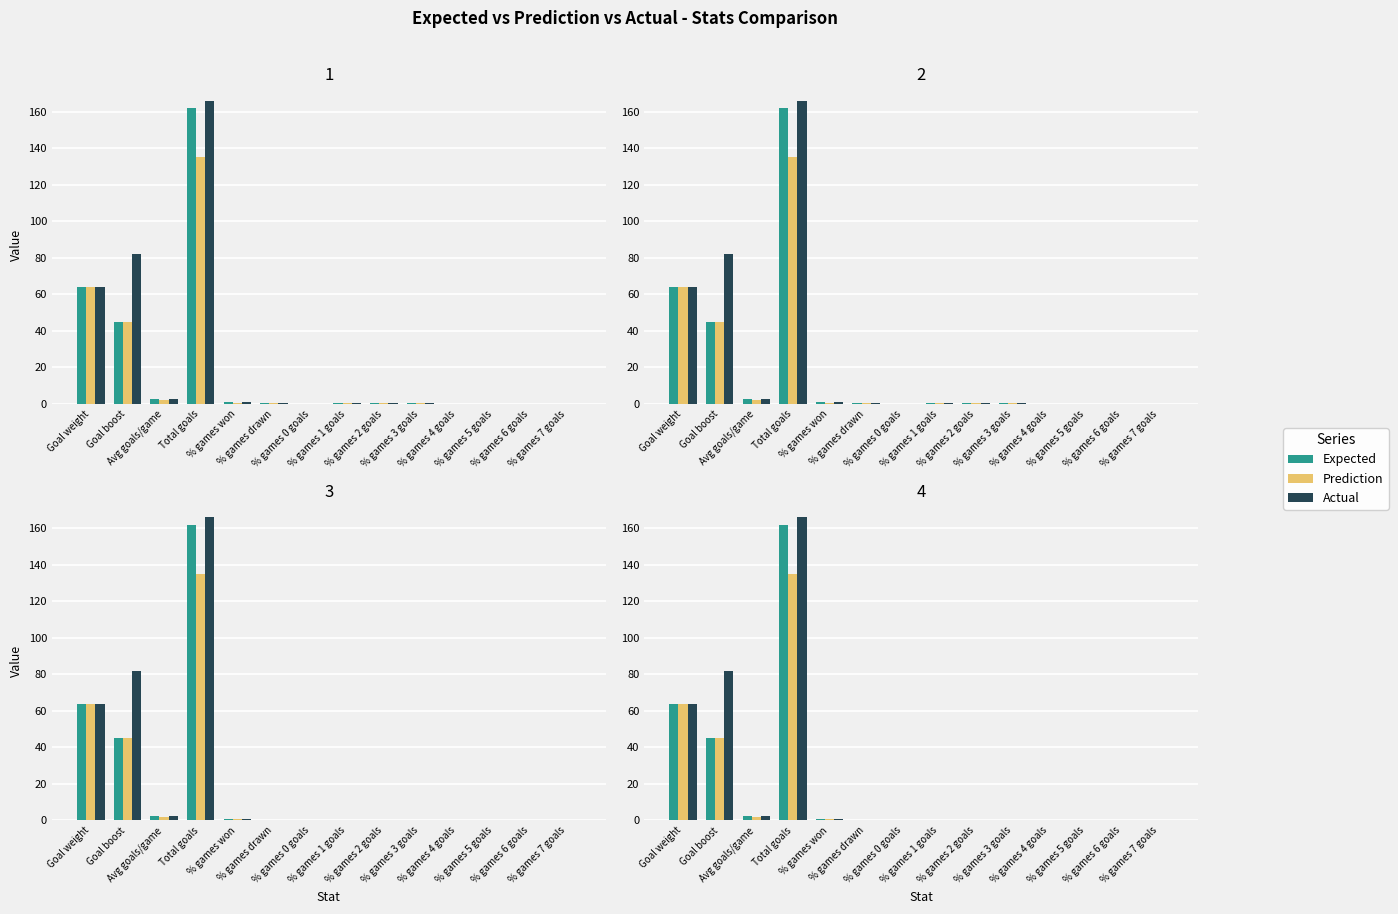

At how many categories does at least one series exceed 50?

3